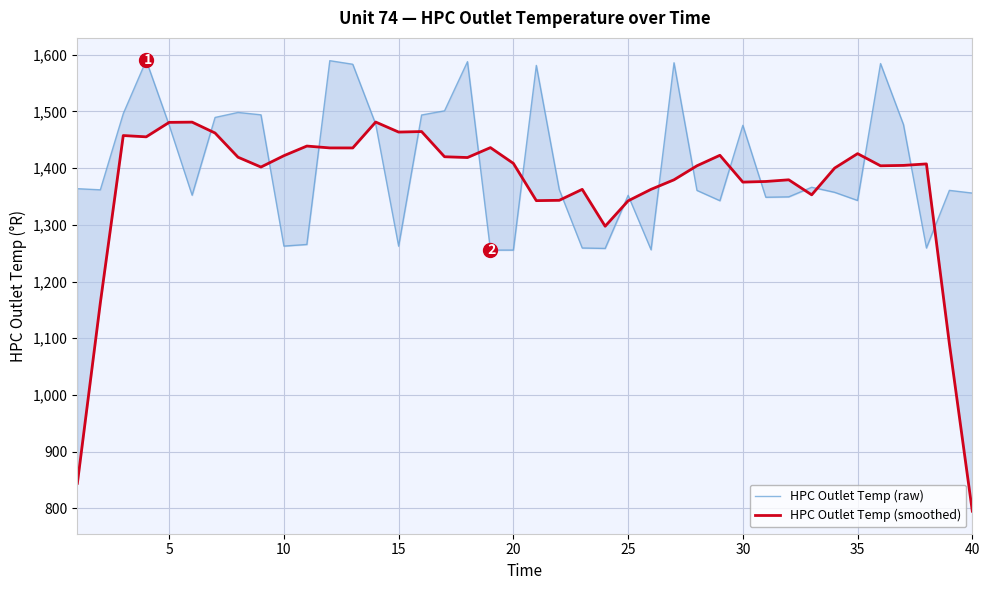

What is the difference between the maximum and minimum values in the HPC Outlet Temp (smoothed) series?

686.0